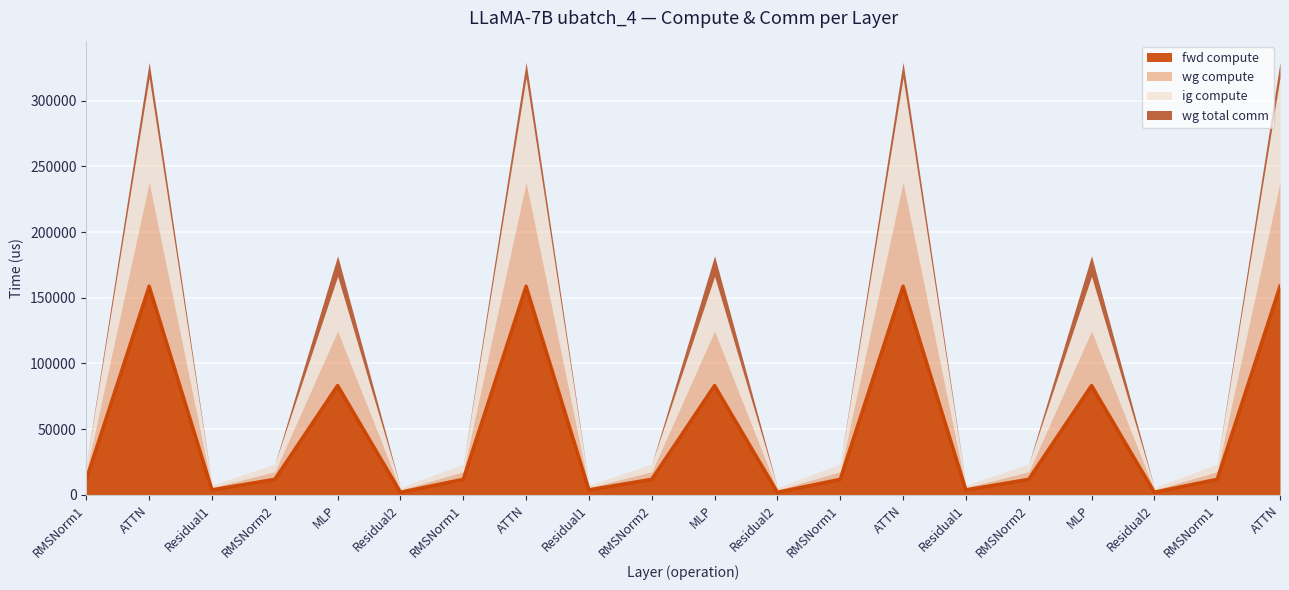

At which label does ig compute first exceed 5837?

RMSNorm1